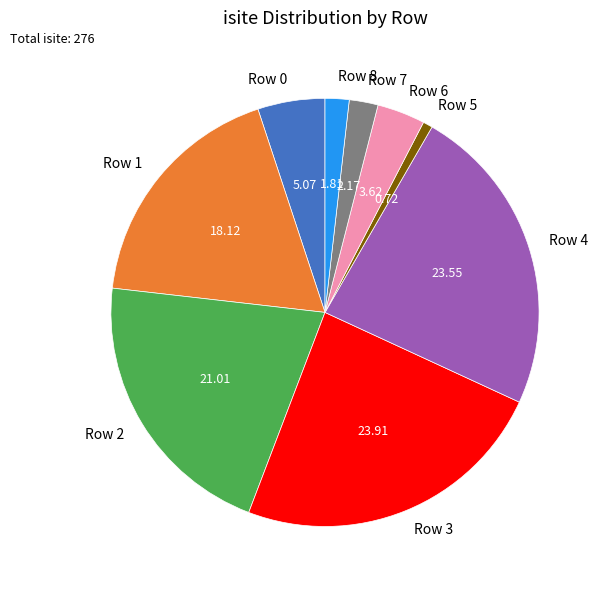

Does any single category account for the majority?

No